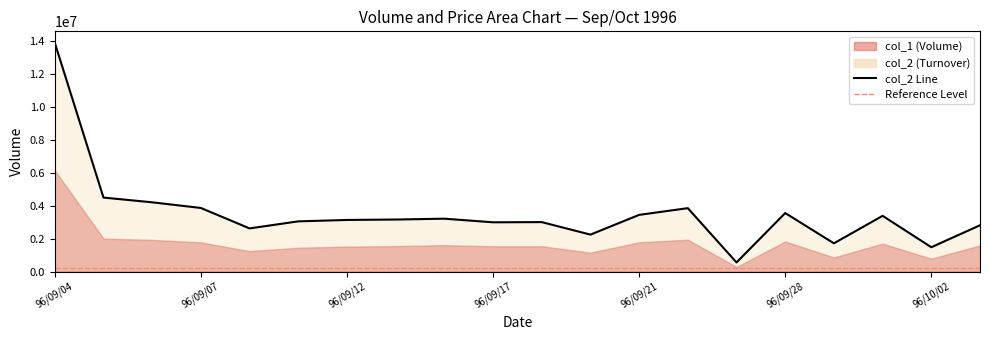

Does the chart have visible grid lines?

No